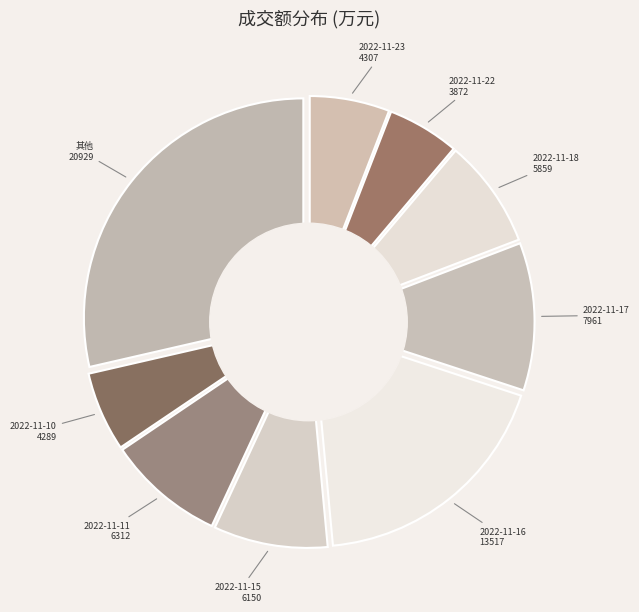

Is 2022-11-30 the majority of the pie?

No